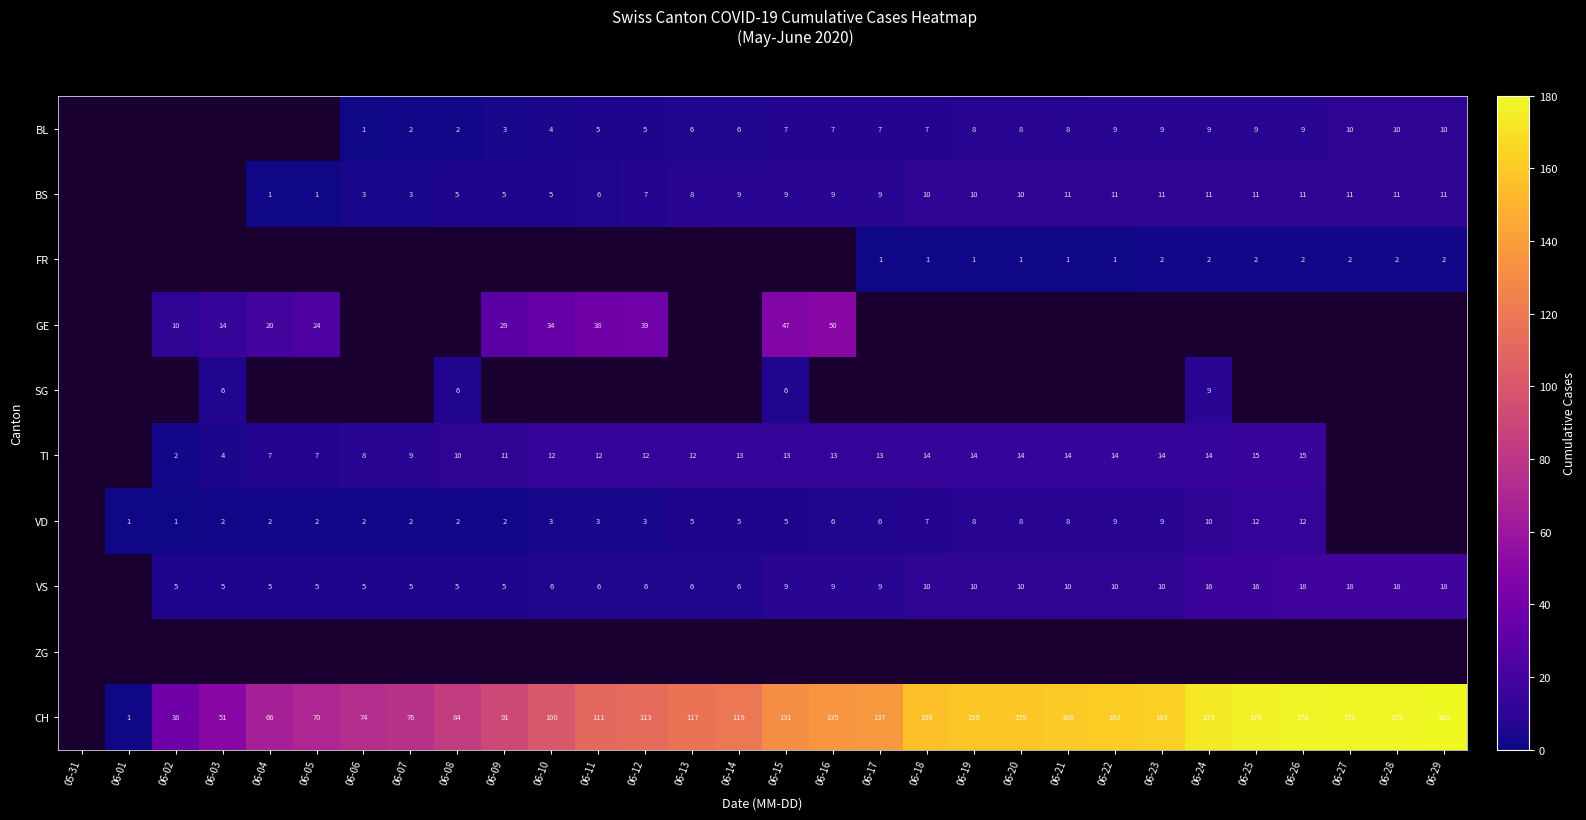

True or false: FR has a value of 2 at 06-24.

True